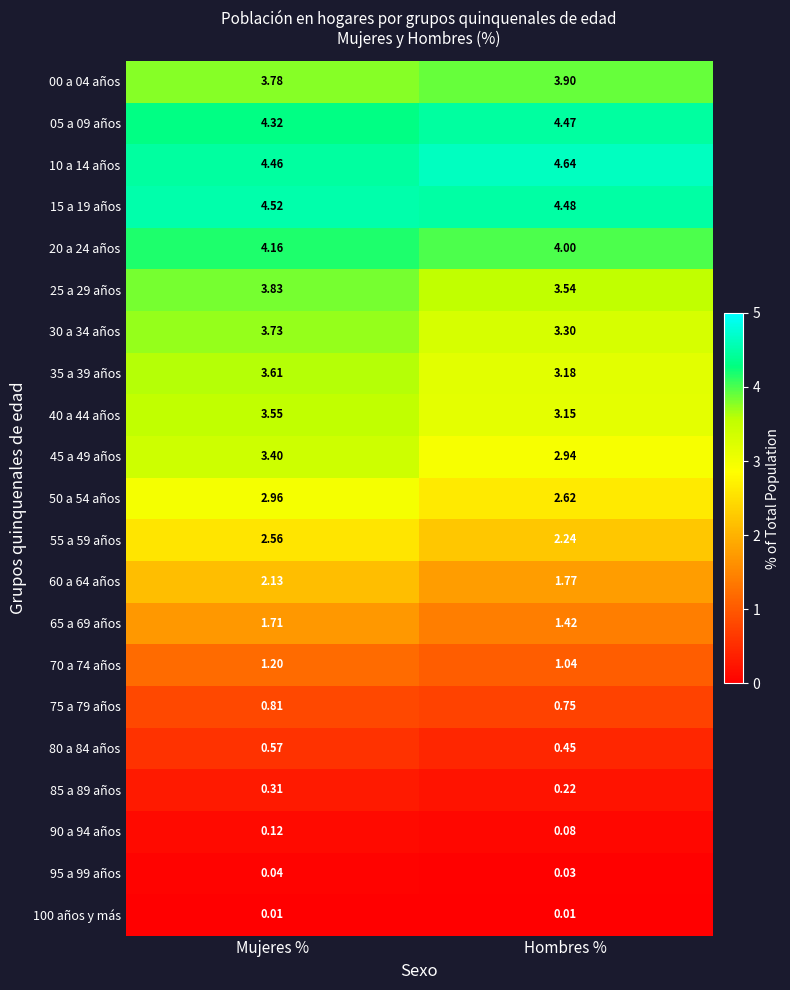

At which category is the sum across all series the highest?

Mujeres %